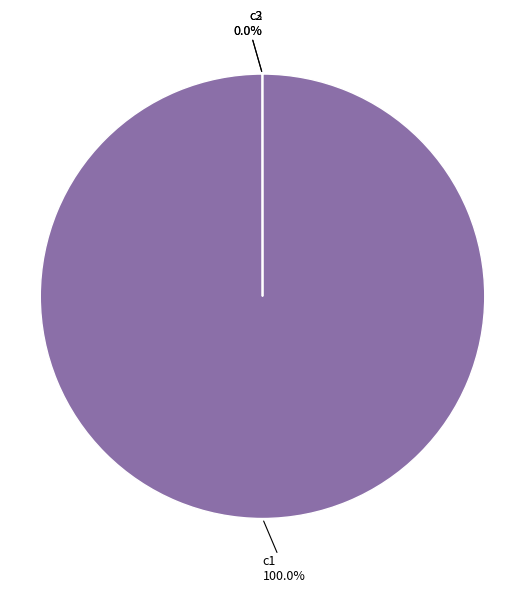

What is the smallest slice in the pie chart?

c2